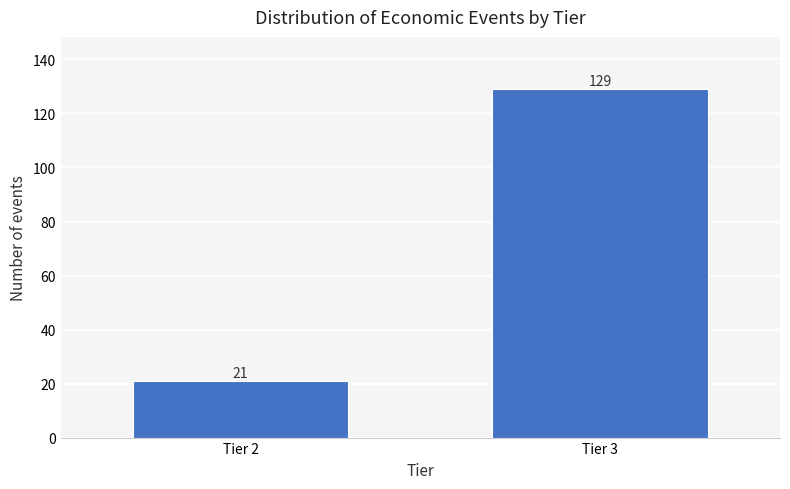

Reading left to right, list all the values displayed in this chart.

21	129